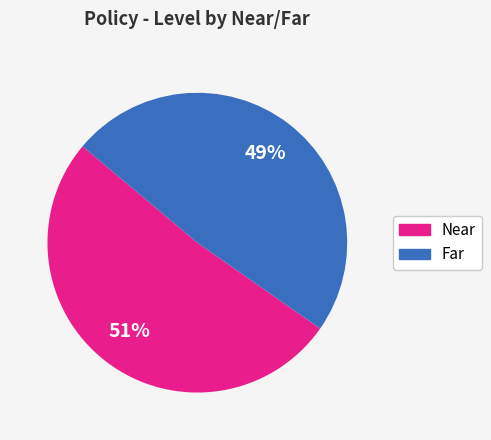

To the nearest percent, what is the average slice percentage?

50%